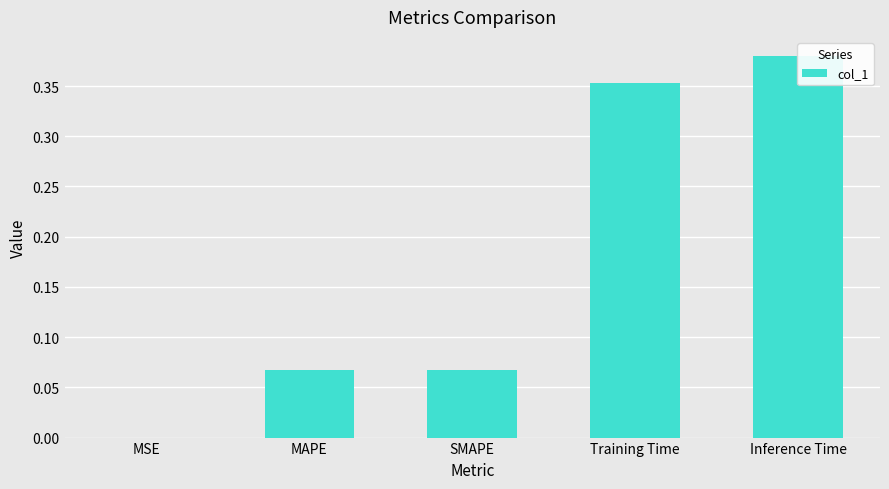

List the labels in order of value, largest first.

Inference Time, Training Time, SMAPE, MAPE, MSE